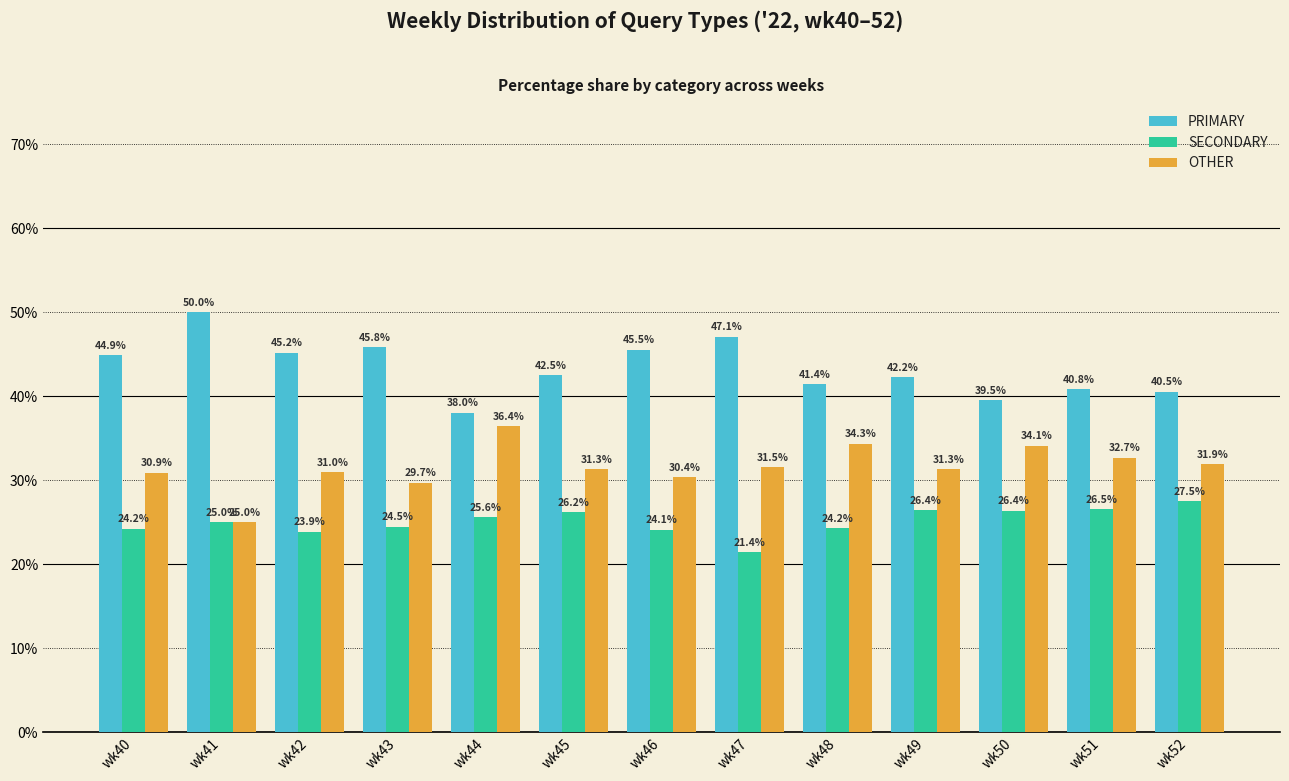

What is the approximate value of PRIMARY at wk41?

50.0